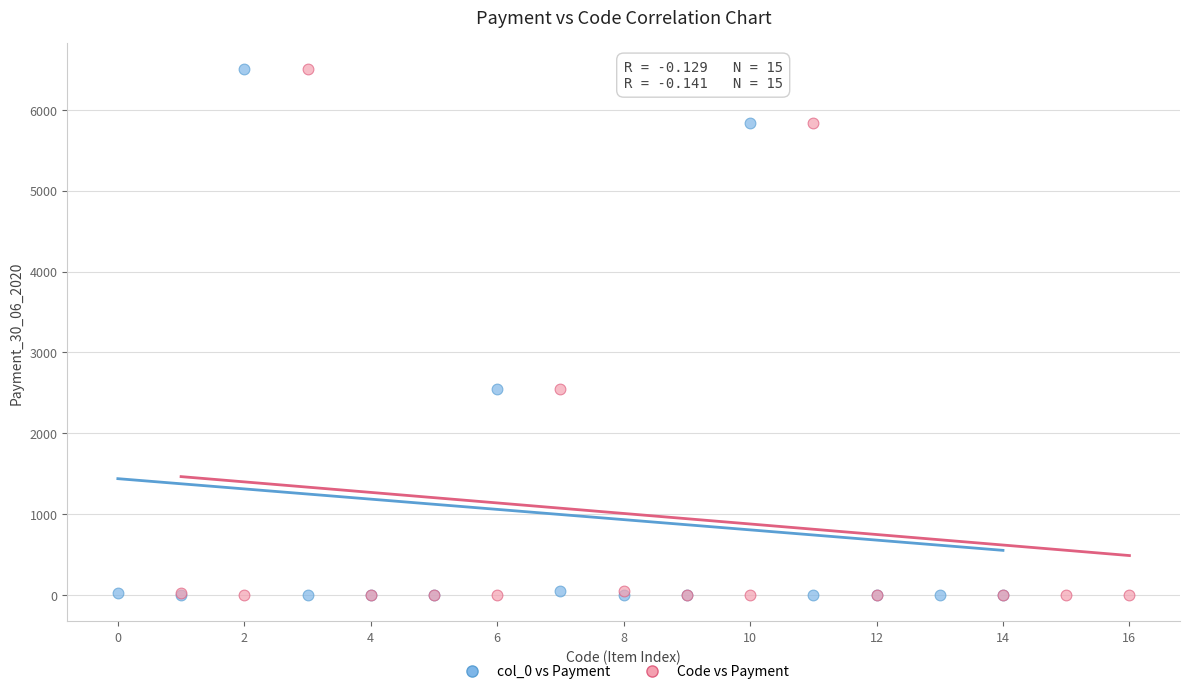

What are all the series names shown in the legend?

col_0 vs Payment, Code vs Payment